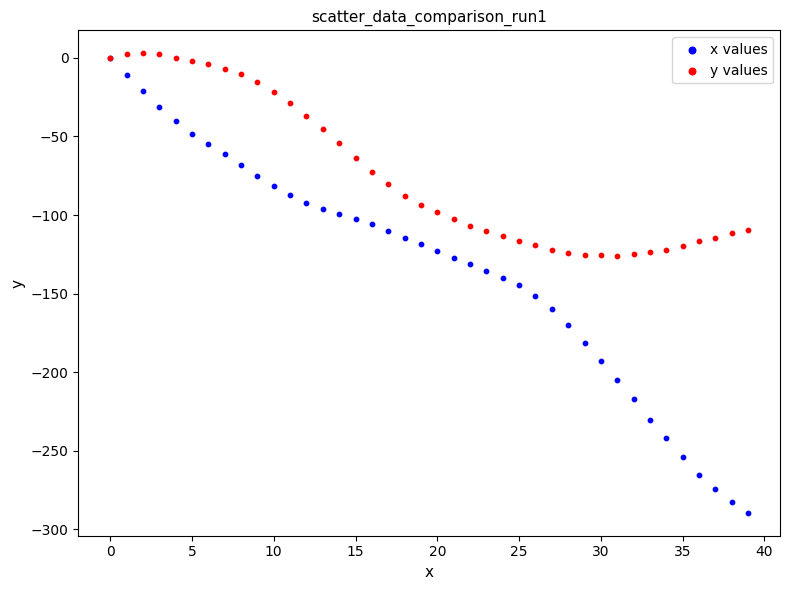

Which series has the widest spread of Y values?

x values